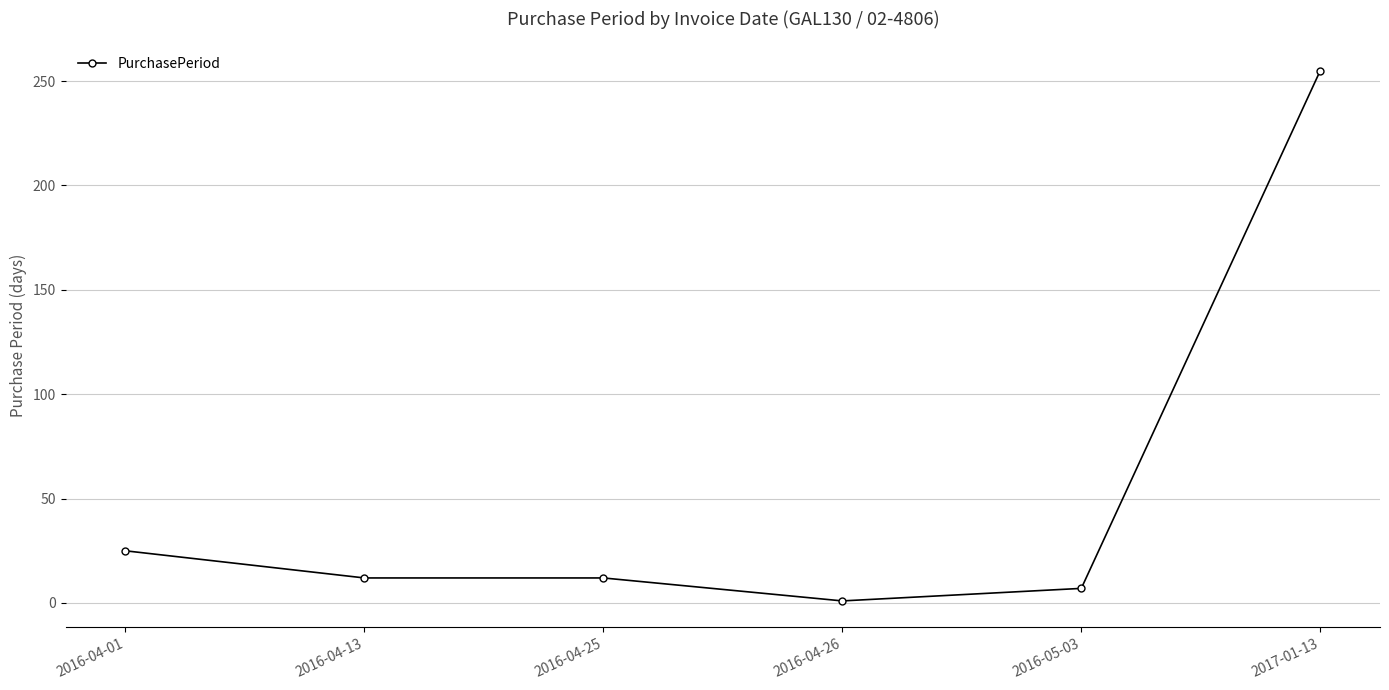

True or false: there are more than 1 points higher than both neighbors.

False